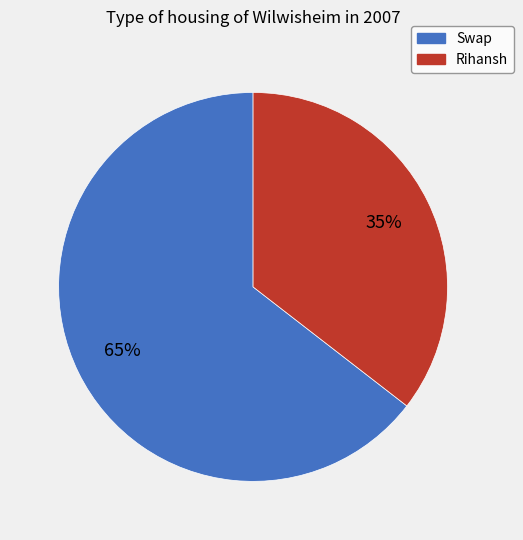

Between Rihansh and Swap, which is larger?

Swap